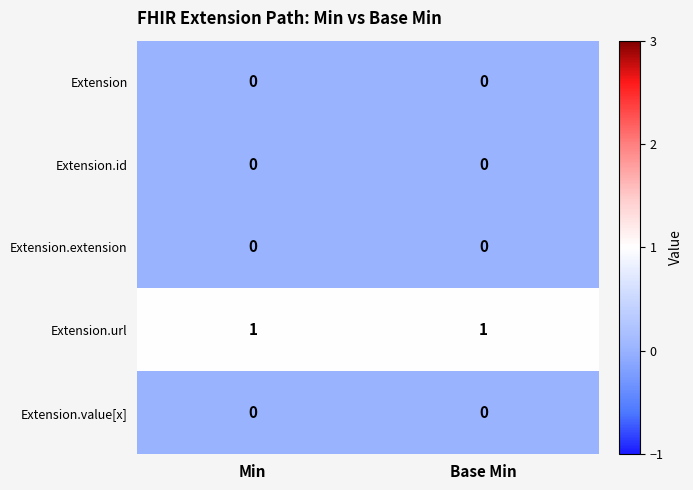

Which series has the largest total across all categories?

Extension.url